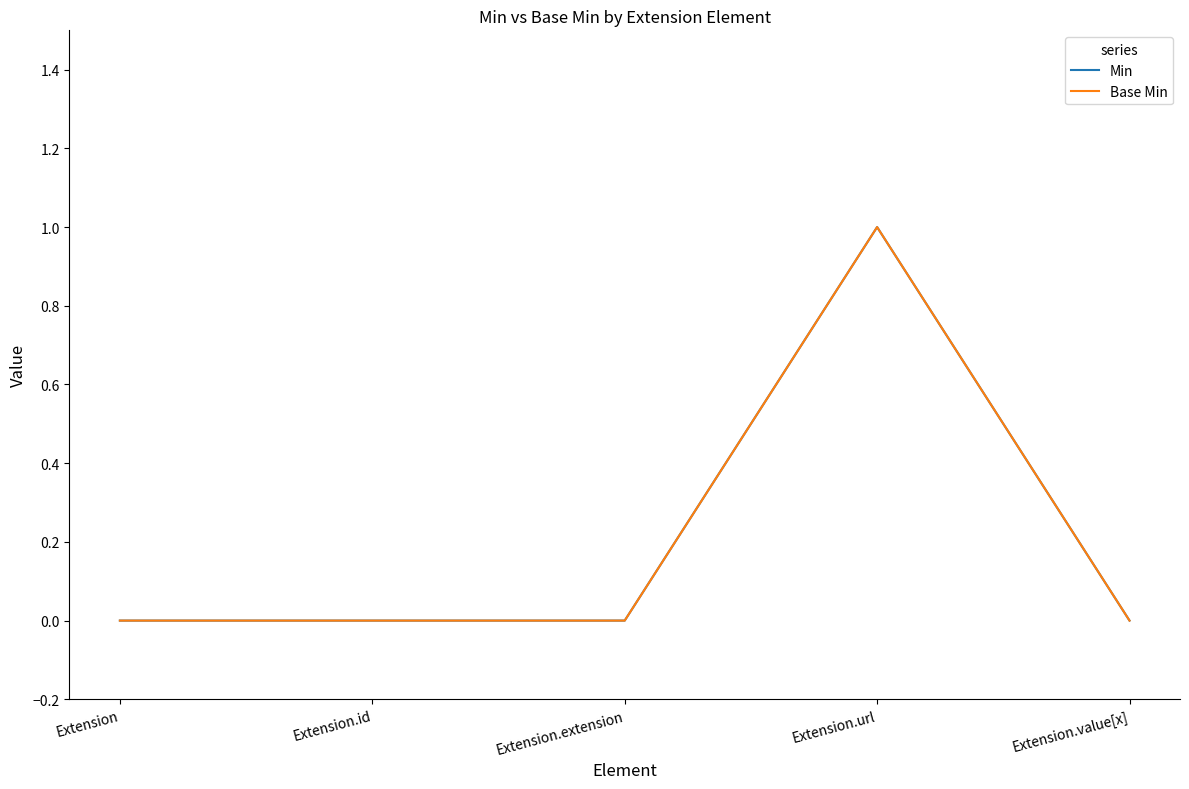

True or false: Min and Base Min intersect in this chart.

False